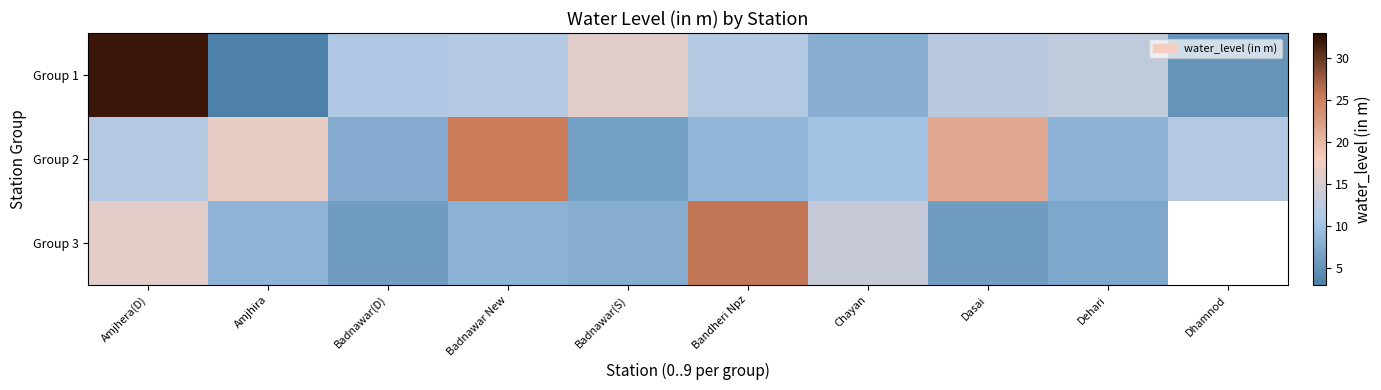

At which category is the sum across all series the highest?

Amjhera(D)